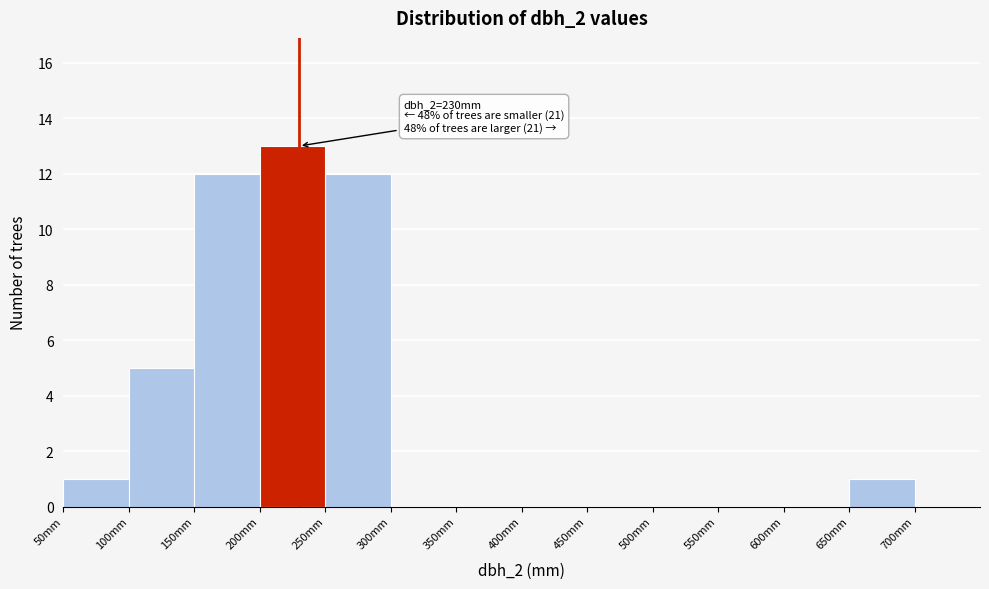

Which range on the x-axis has the tallest bar?

200 to 250